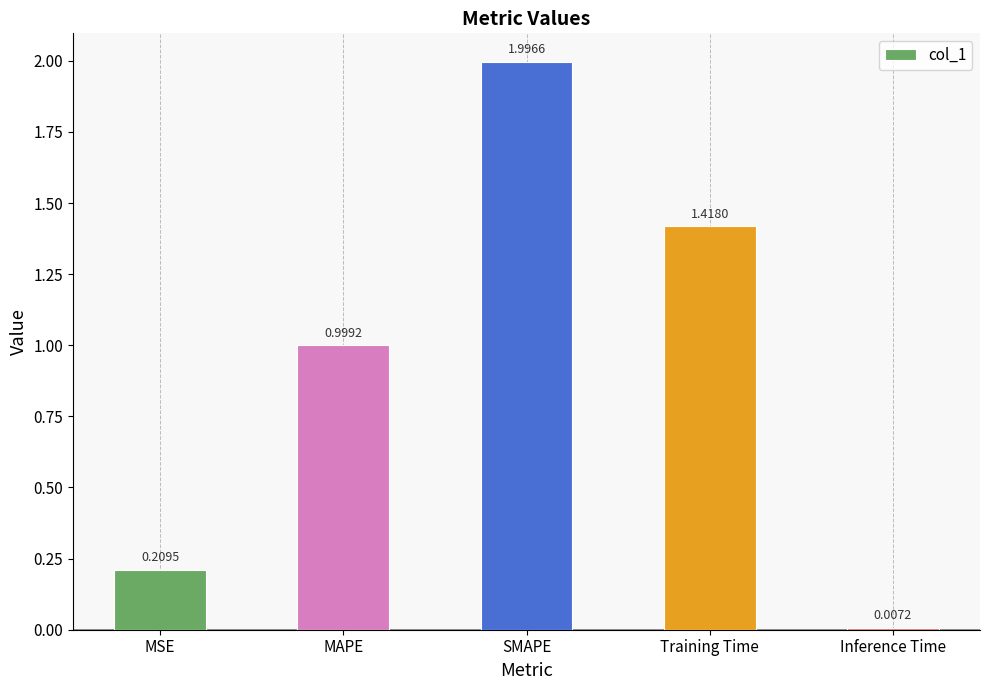

What is the label of the 1st bar from the right?

Inference Time